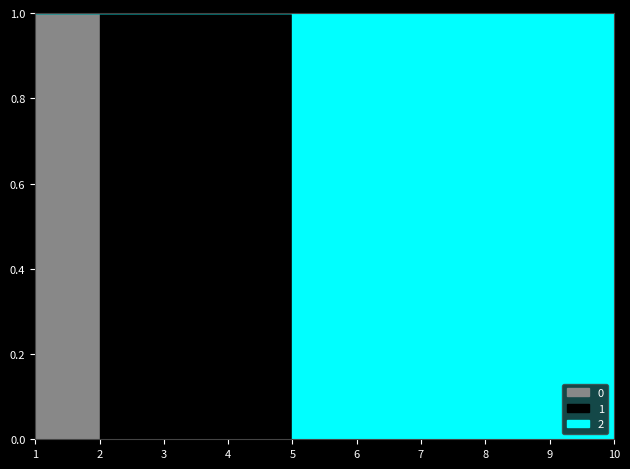

Between 9 and 4, which is larger?

9